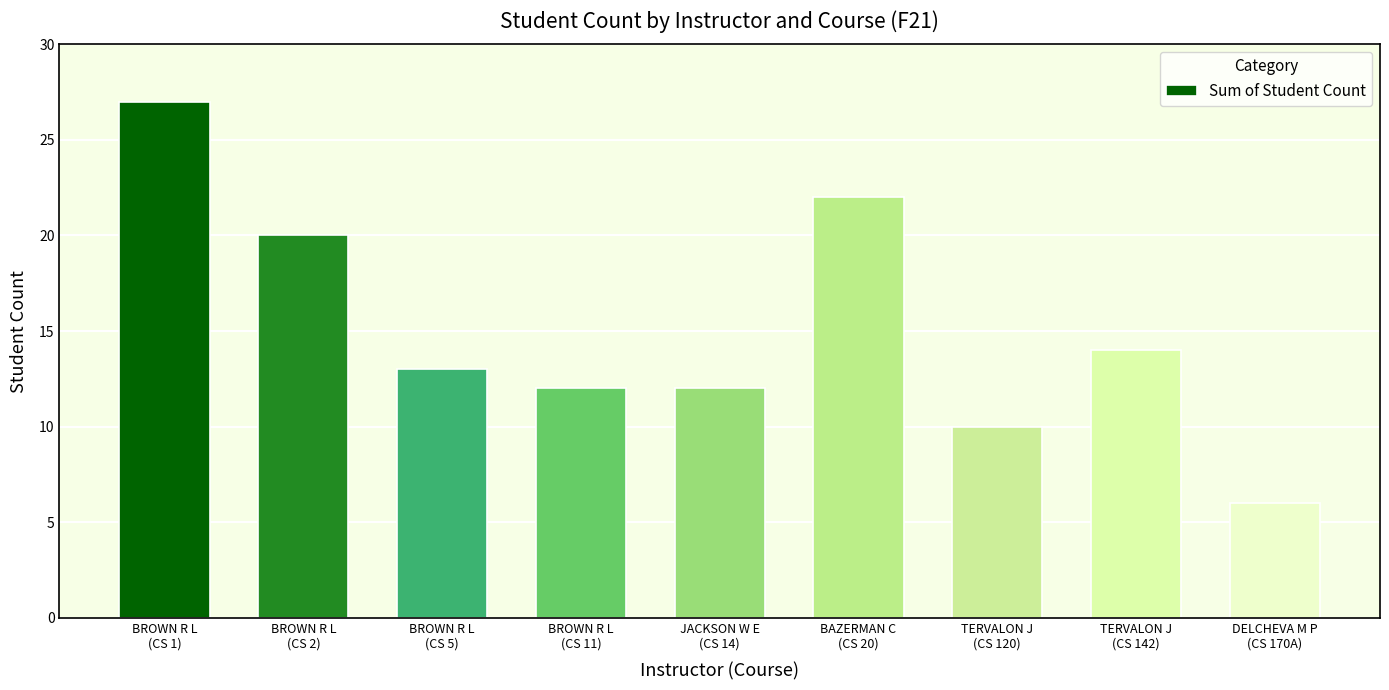

Which category has the highest value across all series?

BROWN R L
(CS 1)